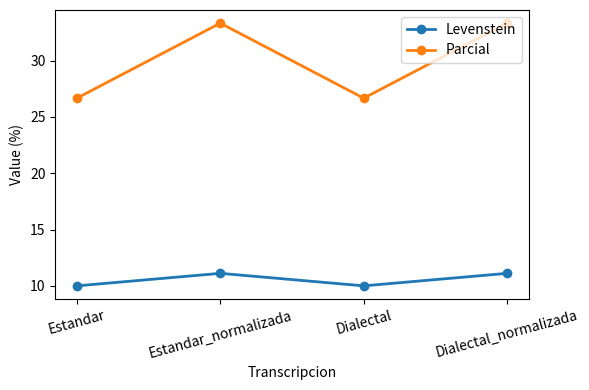

What is the label of the 3rd point from the left?

Dialectal